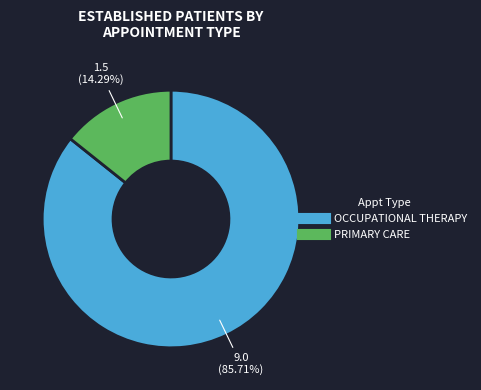

Is there any slice that represents more than half of the pie?

Yes